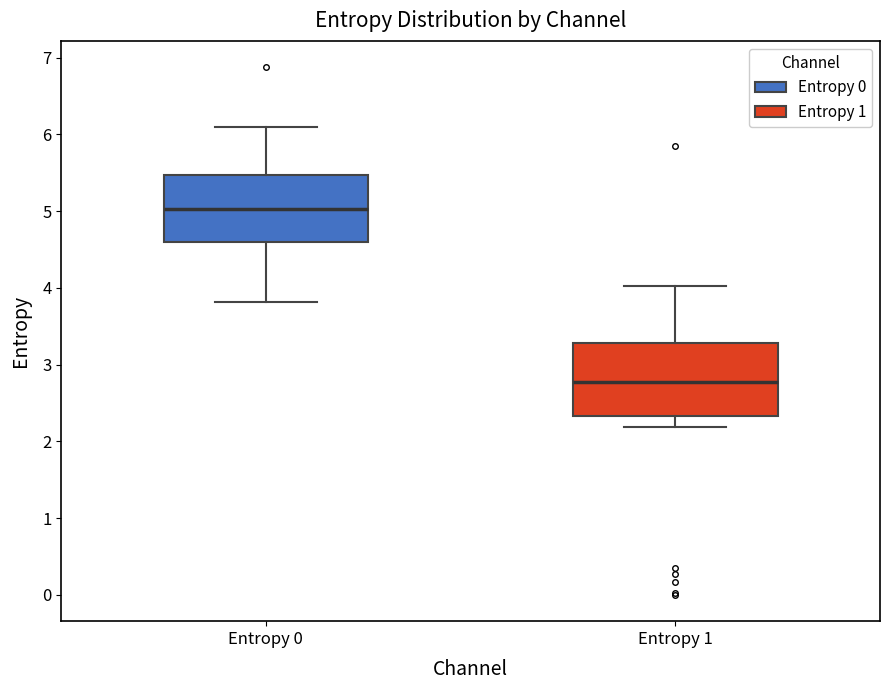

Reading left to right, read every box against the y-axis: the position of its median line, the range the box covers, and the ends of its whiskers. The values are not printed on the chart, so give them approximately, as read against the axis.

Entropy 0: median 5.0, box 4.6 to 5.5, whiskers 3.8 to 6.1
Entropy 1: median 2.8, box 2.3 to 3.3, whiskers 2.2 to 4.0